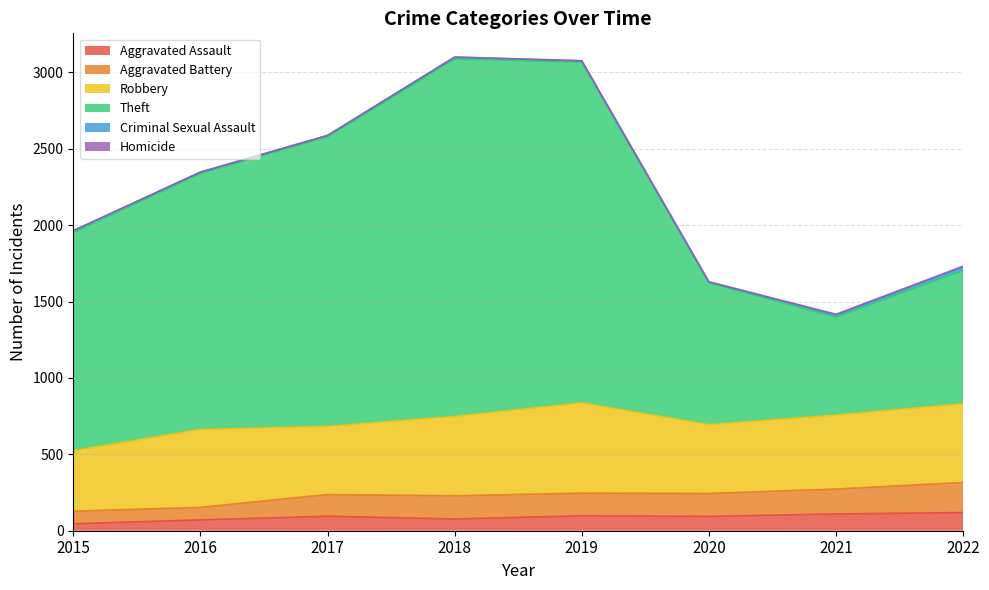

What is the maximum value for Aggravated Assault?

119